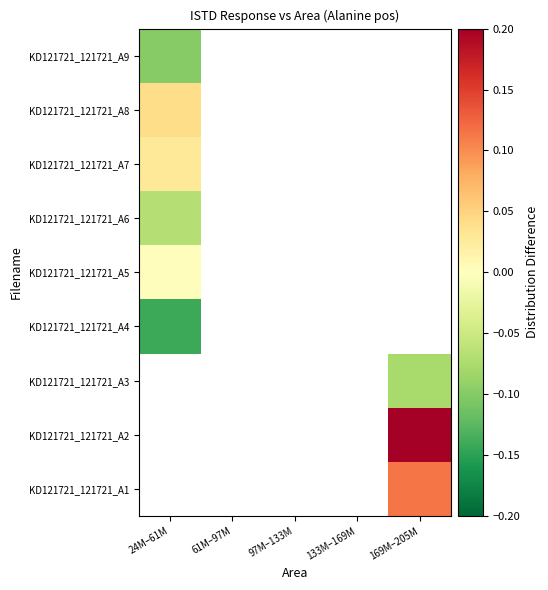

How many series are shown in this chart?

9